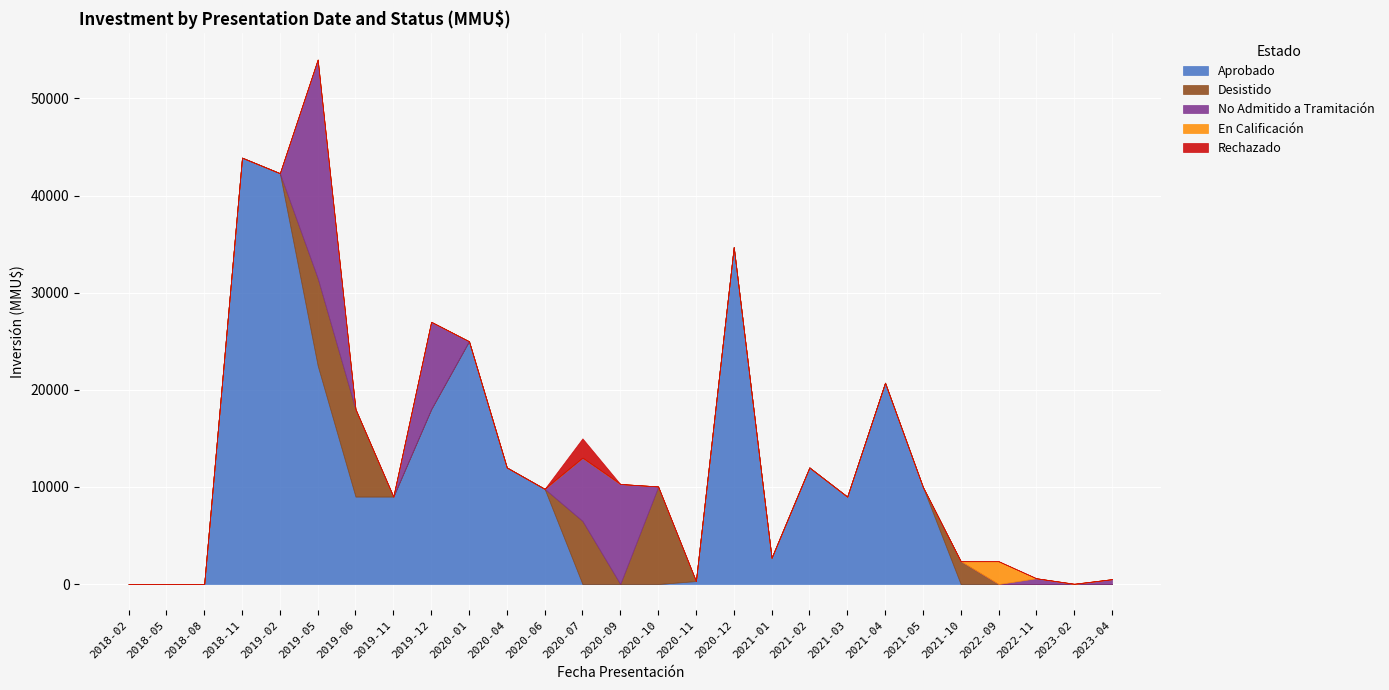

At which category does Desistido reach its first local peak?

2019-05